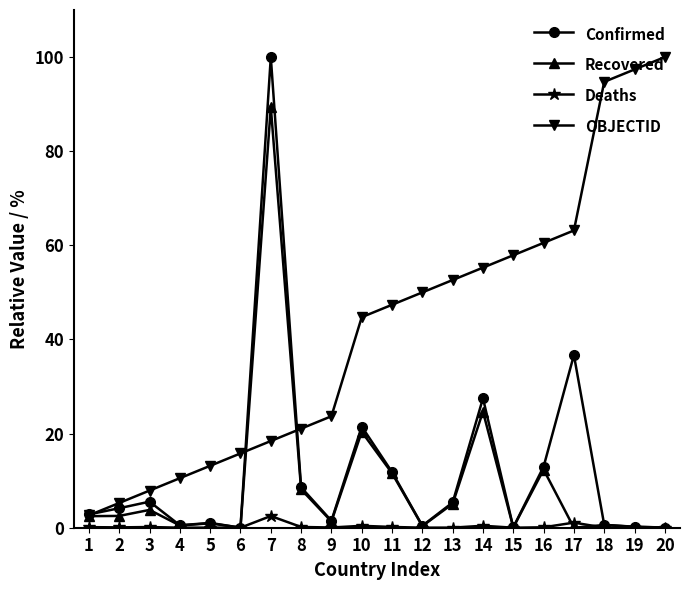

How many lines are shown in the chart?

4